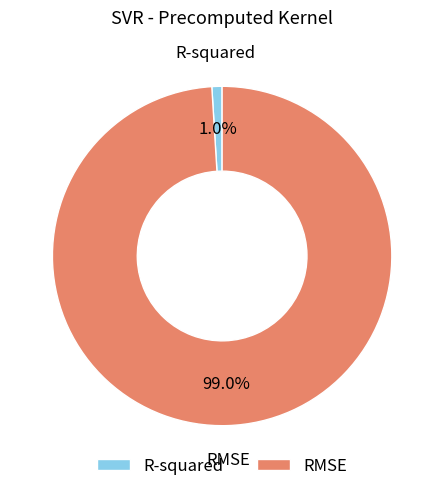

What percentage is the RMSE slice, to the nearest percent?

99%